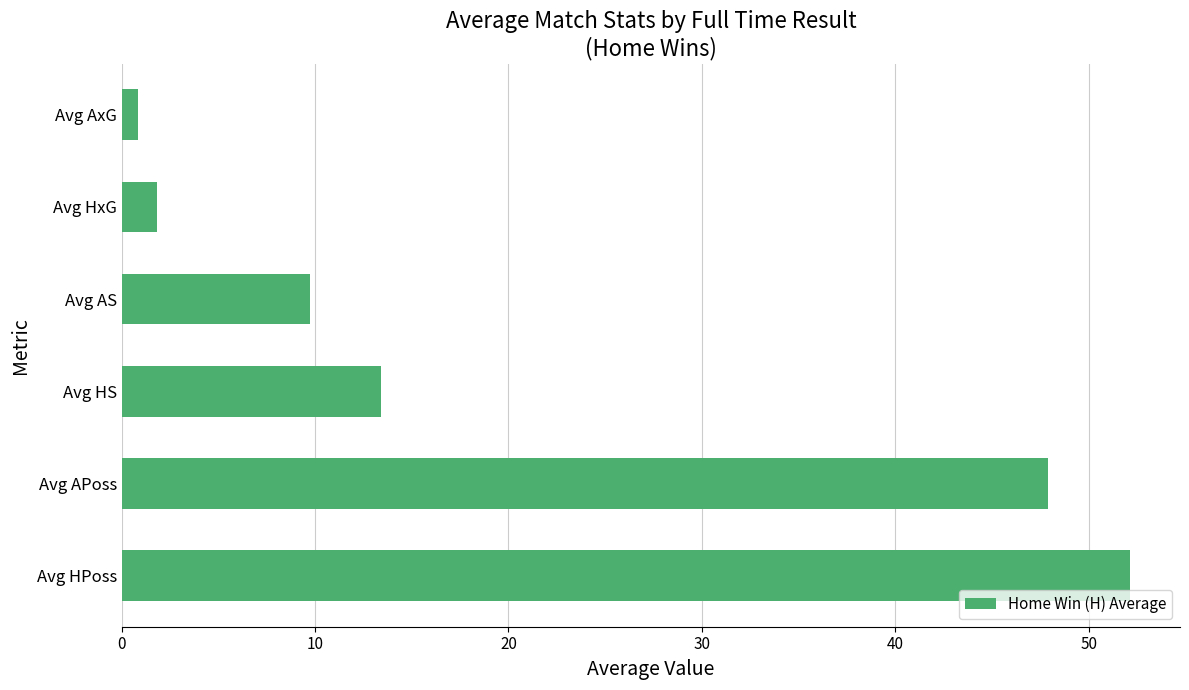

What is the difference between the maximum and minimum values?

51.3